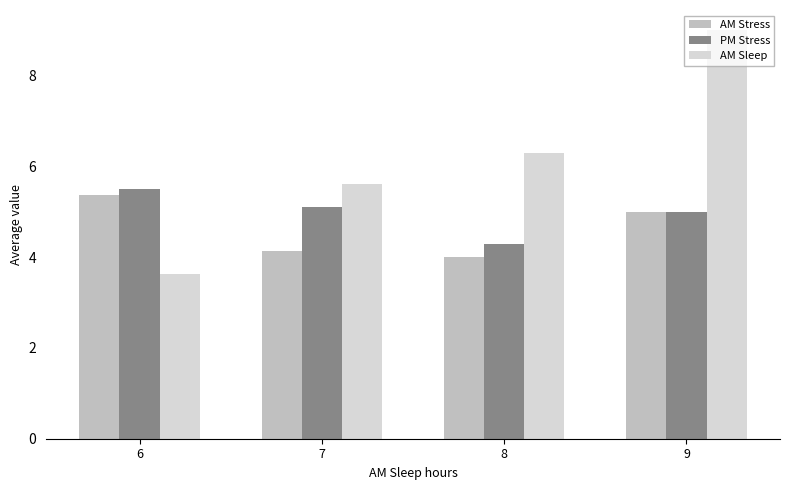

What is the value of the AM Sleep bar at the 2nd from the left?

5.6